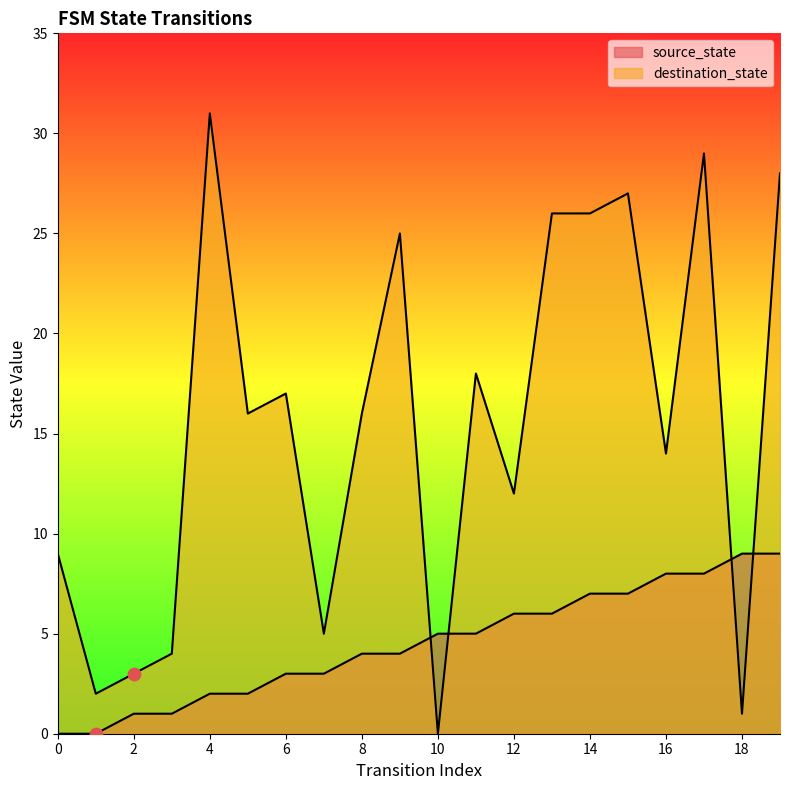

Which series reaches the minimum Y coordinate?

source_state